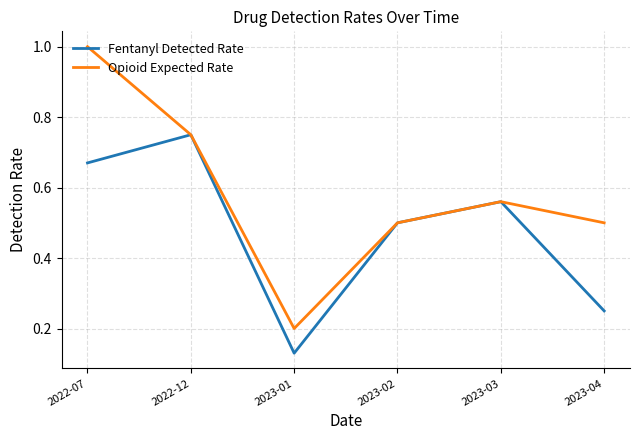

In Opioid Expected Rate, how many points are higher than both neighbors (excluding endpoints)?

1